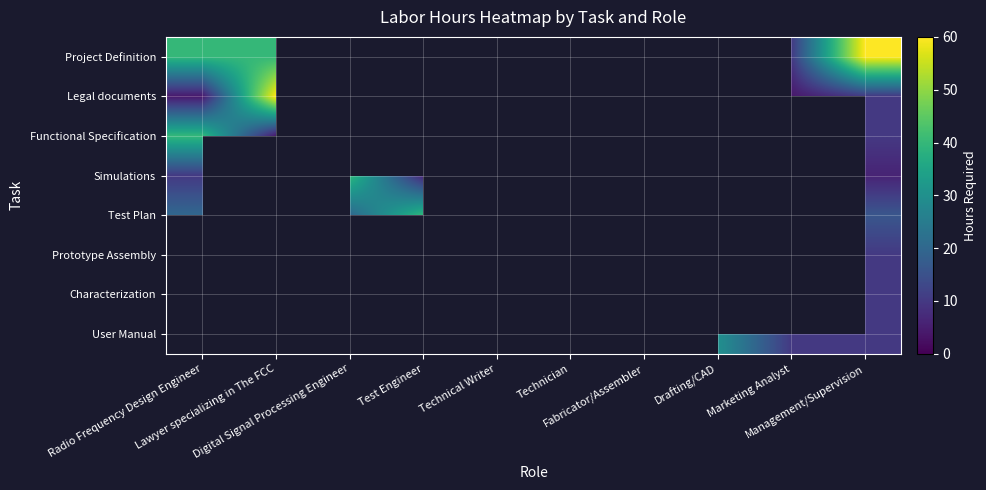

How many positive values does the Simulations series have?

4